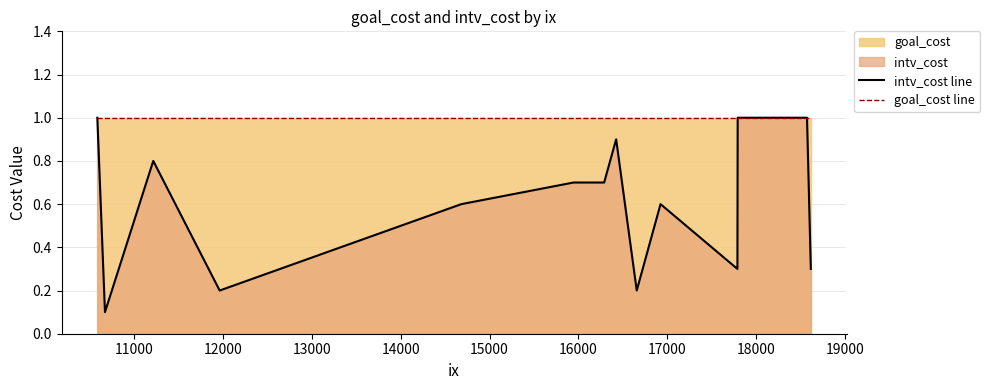

List the series in order of their overall mean, highest first.

goal_cost line, intv_cost line